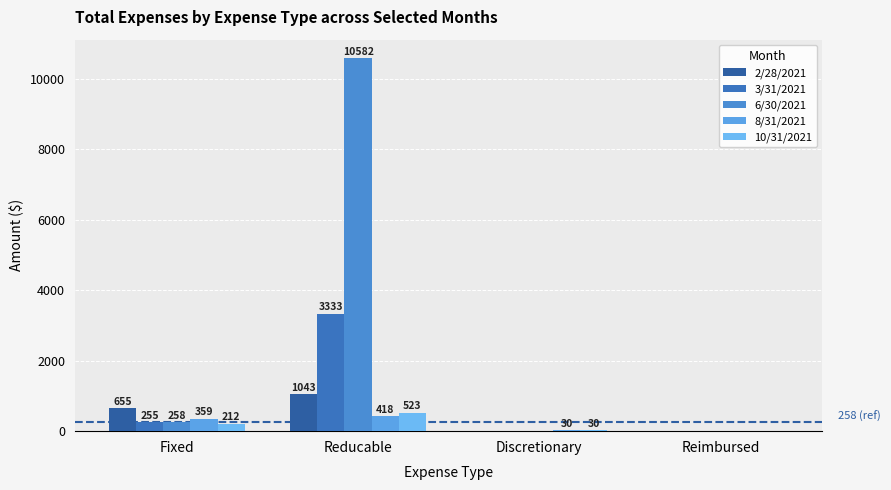

What is the approximate value of 10/31/2021 at Fixed, to the nearest 50?

200